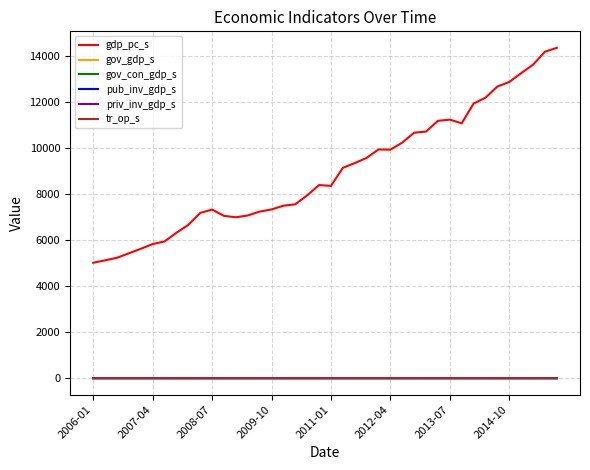

In gov_gdp_s, how many points are lower than both neighbors (excluding endpoints)?

12